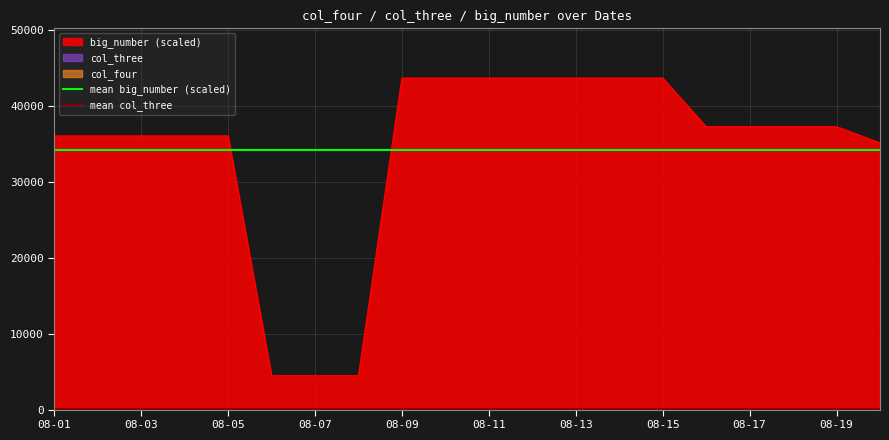

What is the maximum value for big_number (scaled)?

43613.3